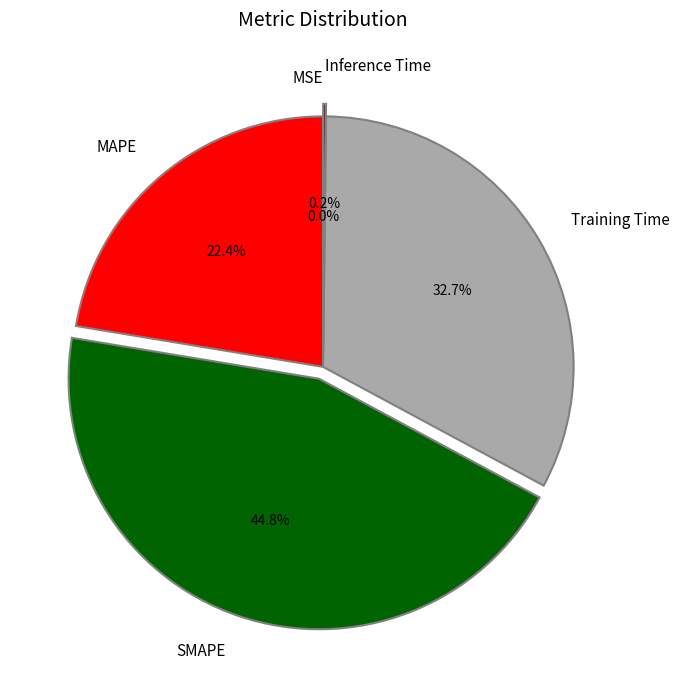

Which category has the biggest portion of the pie?

SMAPE